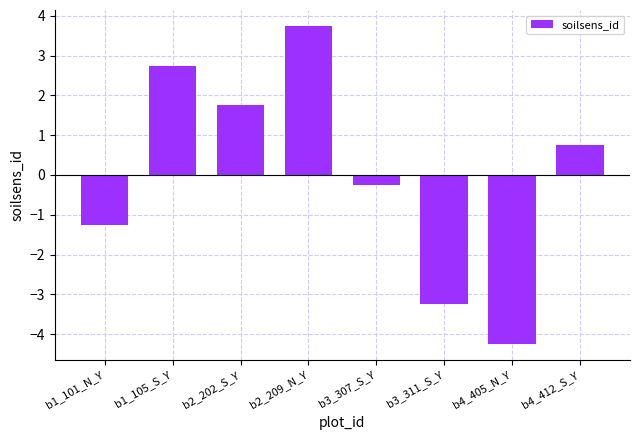

Rank the categories by value from highest to lowest.

b2_209_N_Y, b1_105_S_Y, b2_202_S_Y, b4_412_S_Y, b3_307_S_Y, b1_101_N_Y, b3_311_S_Y, b4_405_N_Y